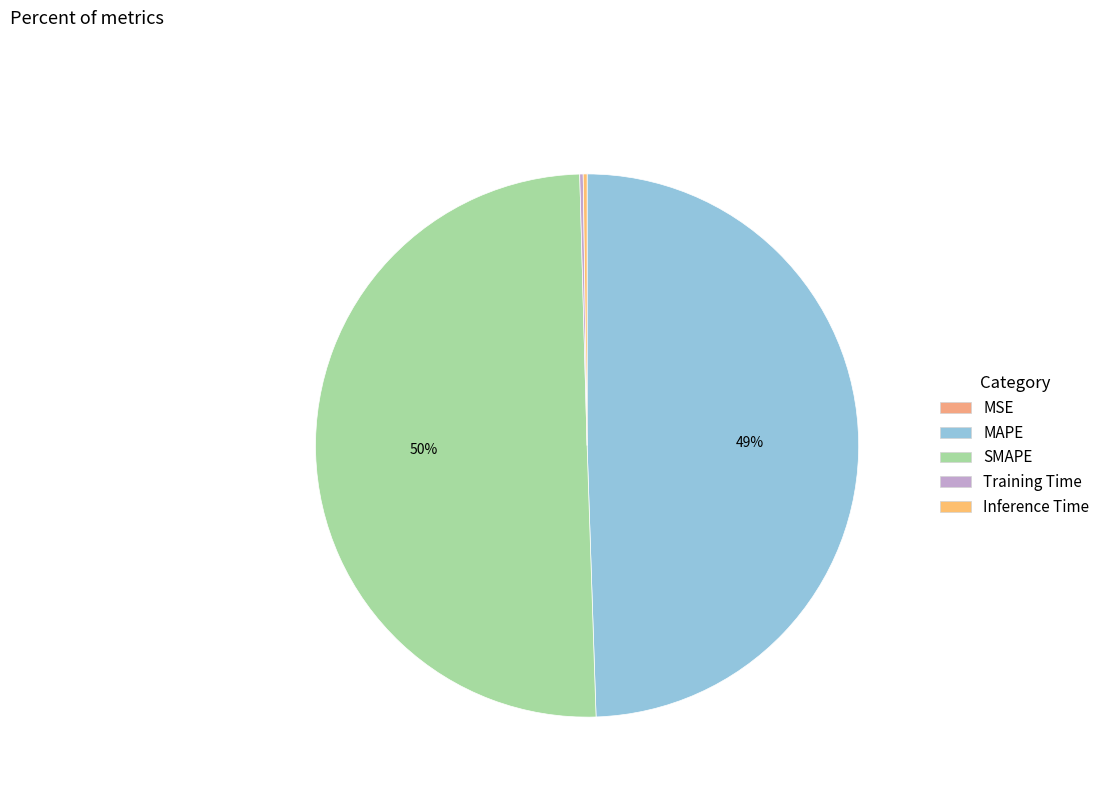

How many segments does this pie chart have?

5